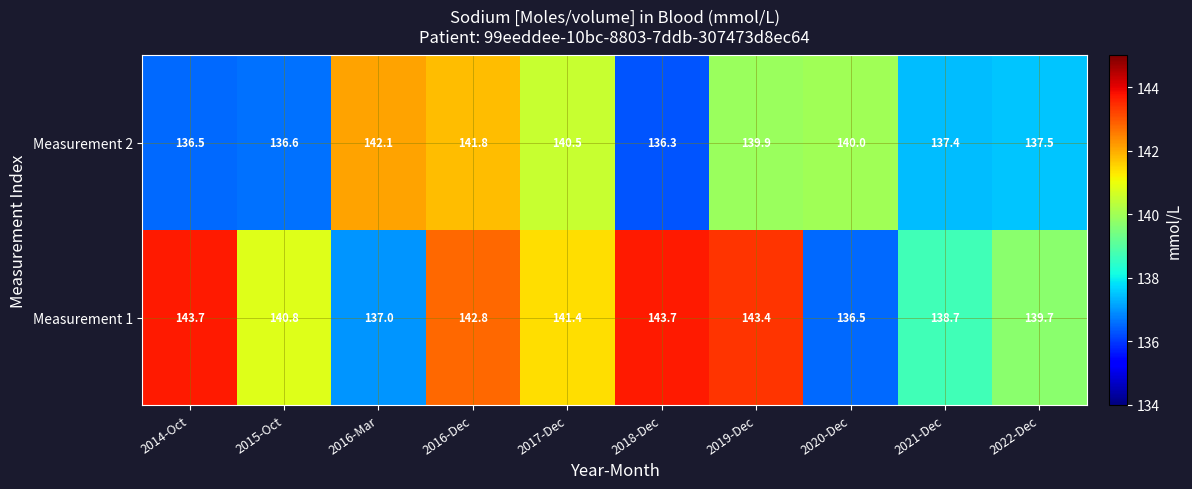

What is the maximum value shown in the chart?

143.7